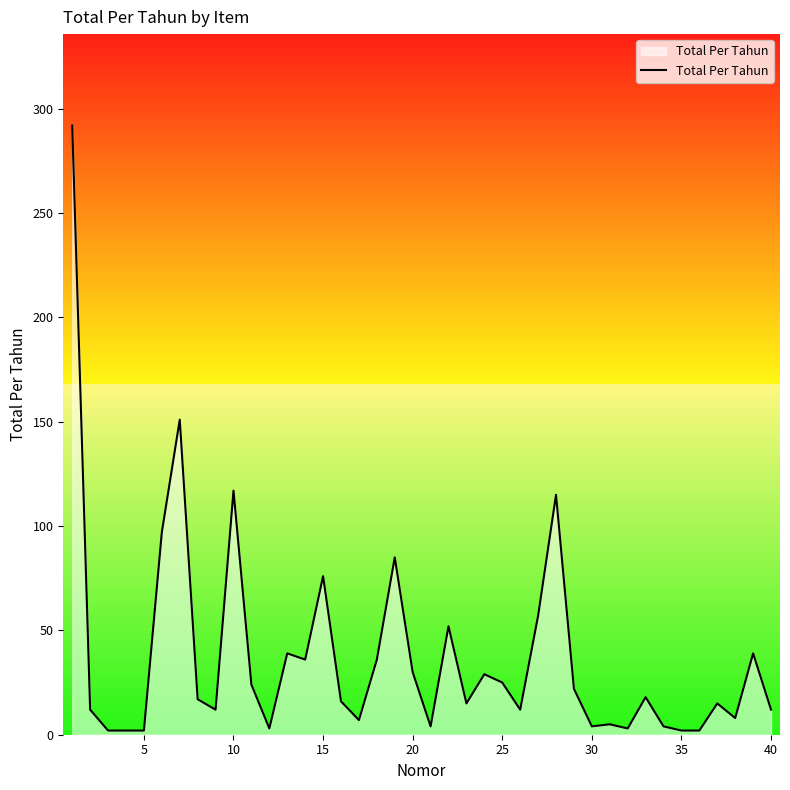

What is the minimum value shown in the chart?

2